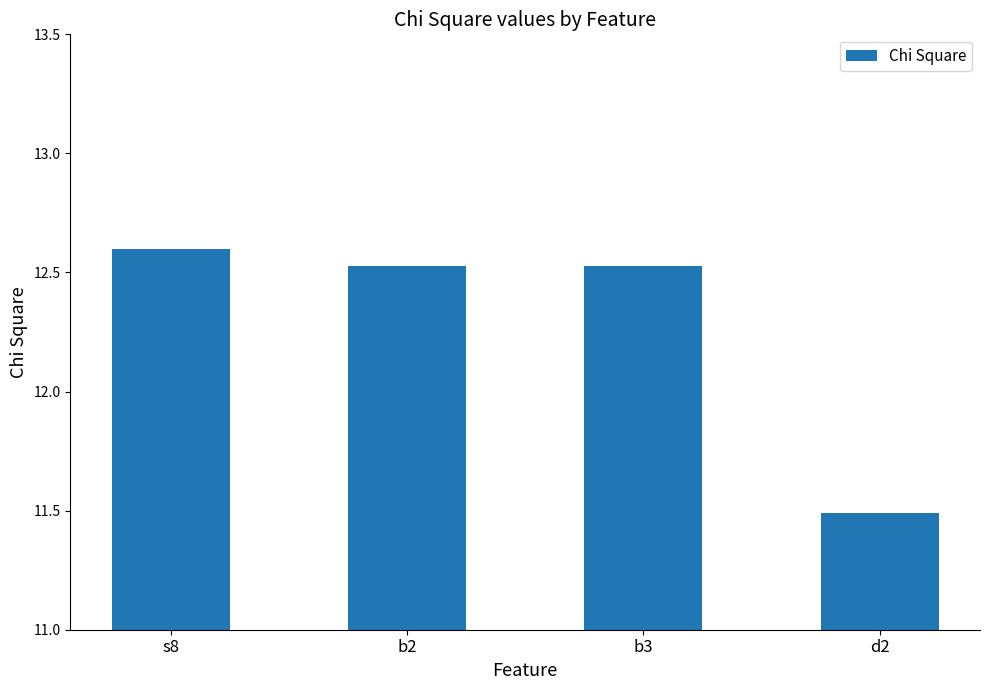

What is the ratio of the value at d2 to the value at b2?

0.9